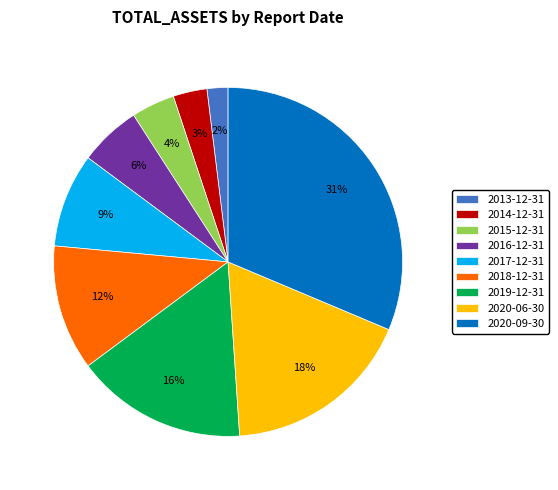

Which category has the smallest portion of the pie?

2013-12-31